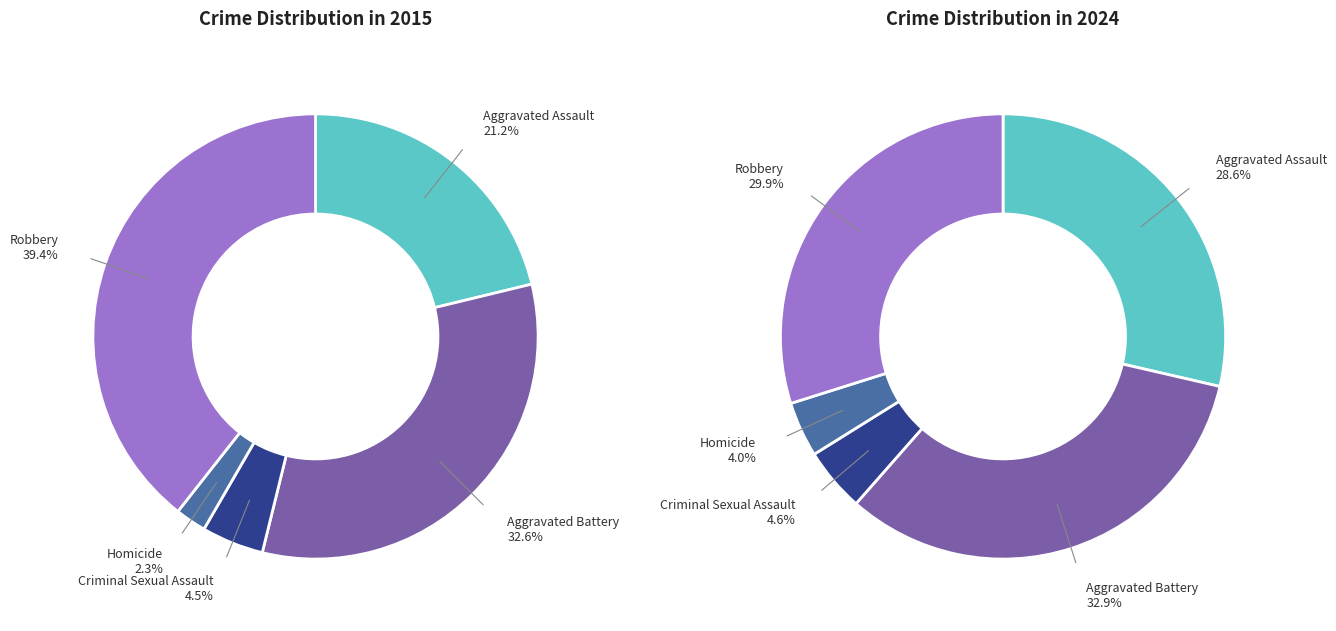

Is the sum of Homicide and Aggravated Battery greater than half?

No